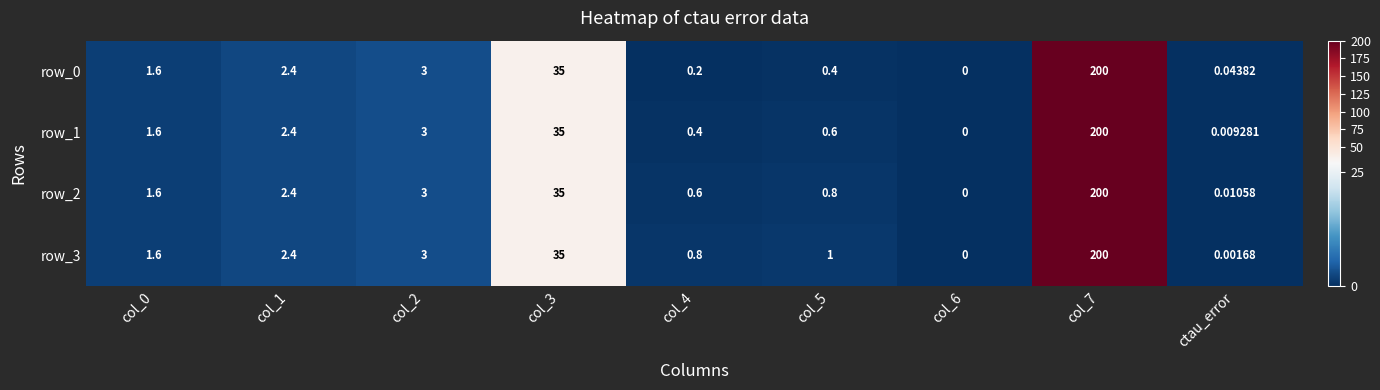

Is the value of row_1 at col_2 greater than the value of row_3 at col_7?

No